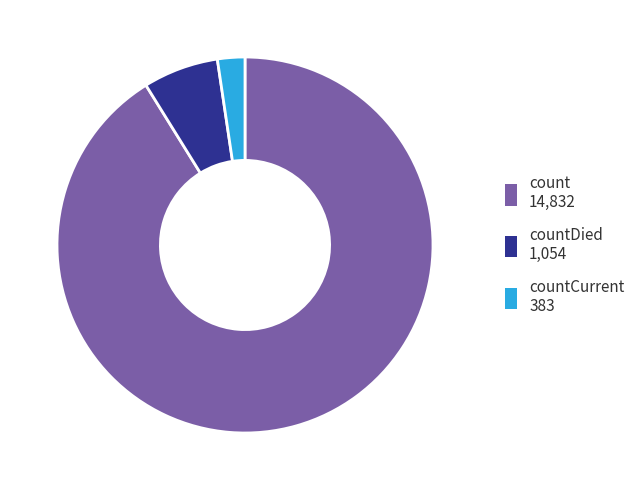

Is there any slice that represents more than half of the pie?

Yes